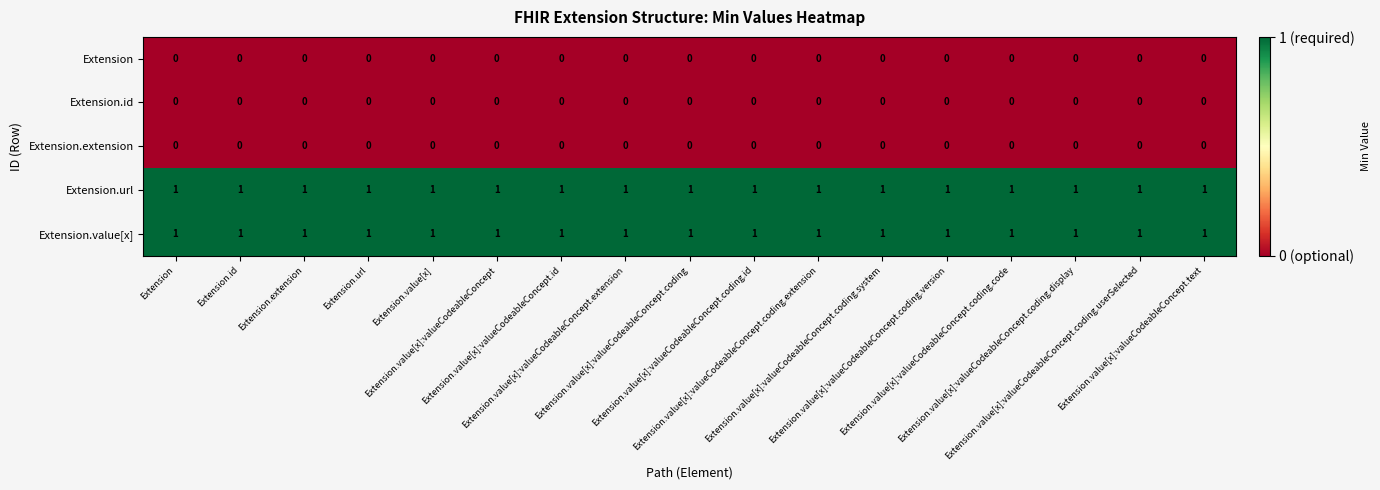

At how many categories does at least one series exceed 0?

17